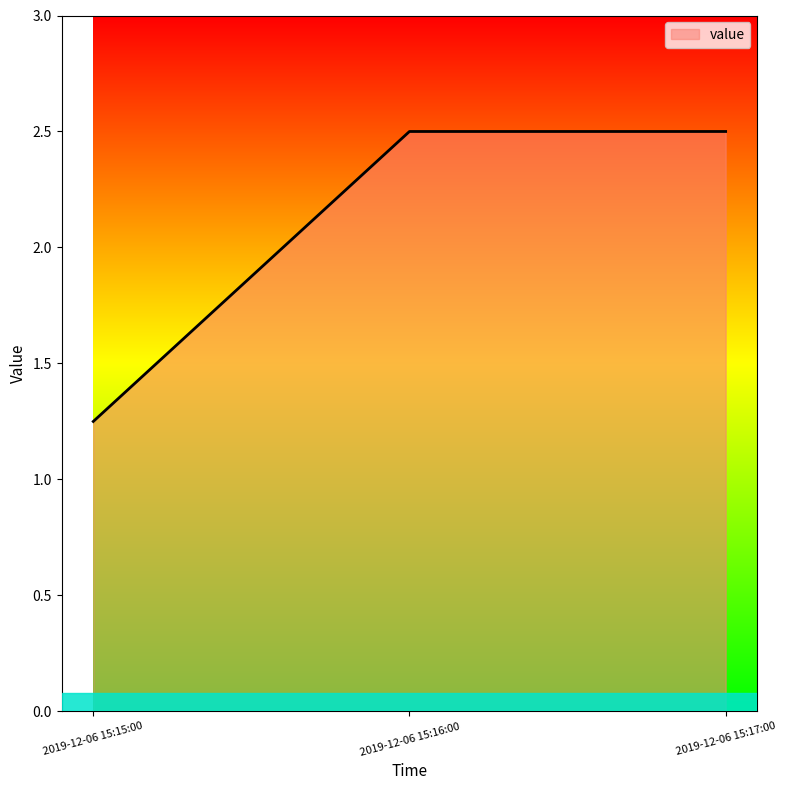

The chart shows a value of 0.6 at 2019-12-06 15:16:00. True or false?

False